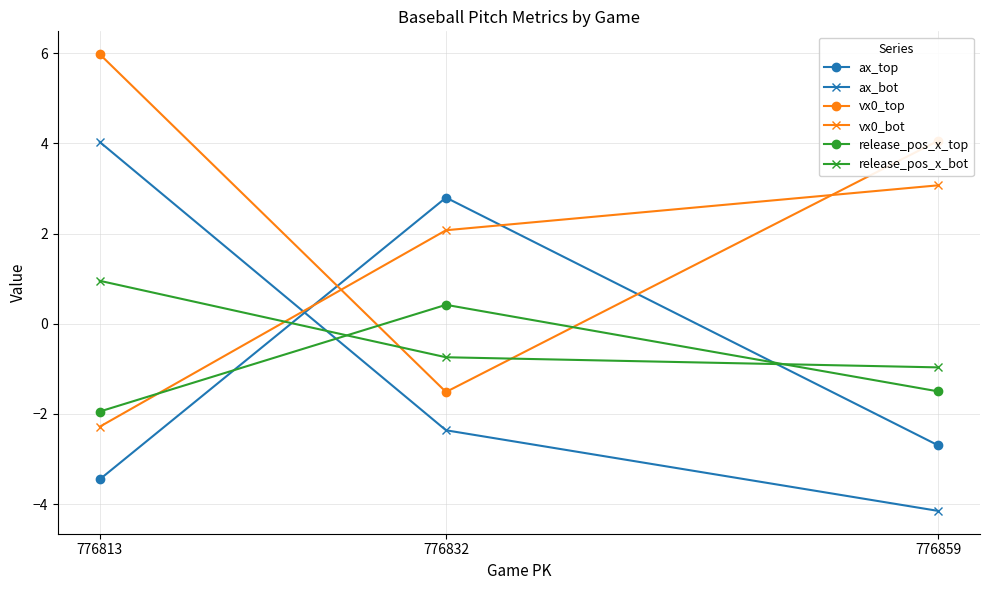

What is the highest value of the release_pos_x_top series?

0.4